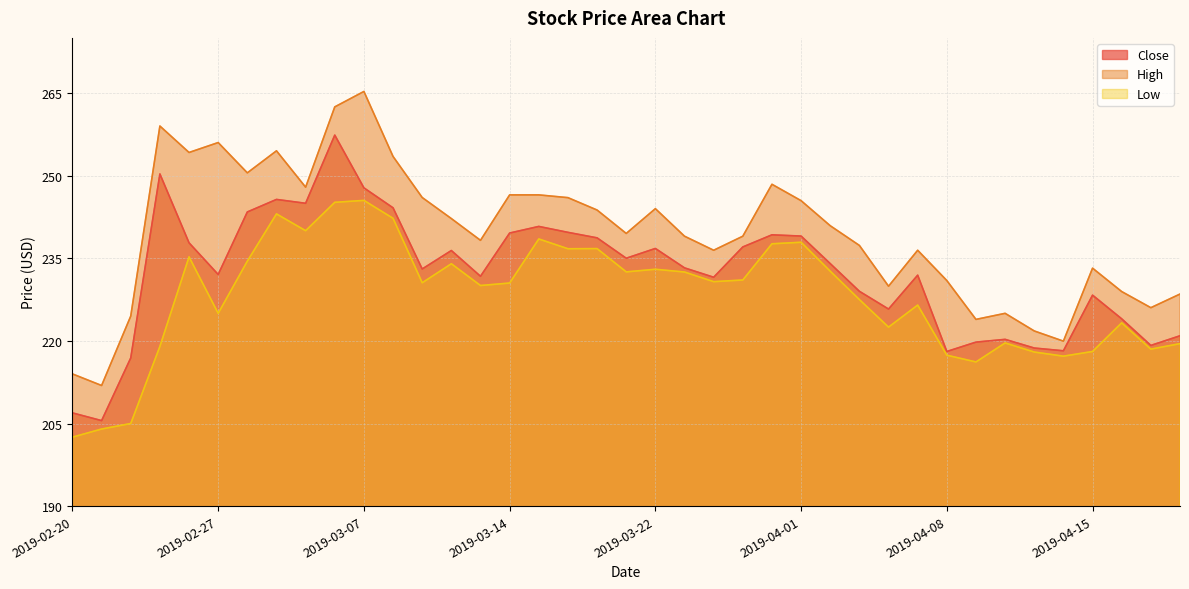

Reading left to right, what are all the values shown in this chart?

Close: 206.9	205.5	216.9	250.3	237.8	232.1	243.4	245.7	245.0	257.4	247.8	244.1	233.1	236.4	231.7	239.6	240.8	239.7	238.7	235.0	236.8	233.2	231.6	237.1	239.2	239.0	234.0	229.0	225.8	231.9	218.1	219.8	220.3	218.7	218.2	228.3	224.0	219.2	220.9
High: 214.0	211.9	224.5	259.0	254.2	256.0	250.5	254.5	247.9	262.5	265.3	253.5	246.0	242.2	238.2	246.5	246.5	246.0	243.8	239.5	244.0	239.0	236.4	239.0	248.4	245.4	240.9	237.3	229.9	236.4	230.9	223.9	225.0	221.8	219.9	233.2	228.9	226.0	228.5
Low: 202.5	204.0	205.0	219.0	235.2	225.0	234.5	243.1	240.0	245.1	245.5	242.2	230.6	234.0	230.1	230.5	238.5	236.7	236.8	232.5	233.0	232.5	230.8	231.1	237.6	237.9	232.6	227.5	222.5	226.5	217.4	216.2	219.6	218.0	217.2	218.1	223.3	218.5	219.5